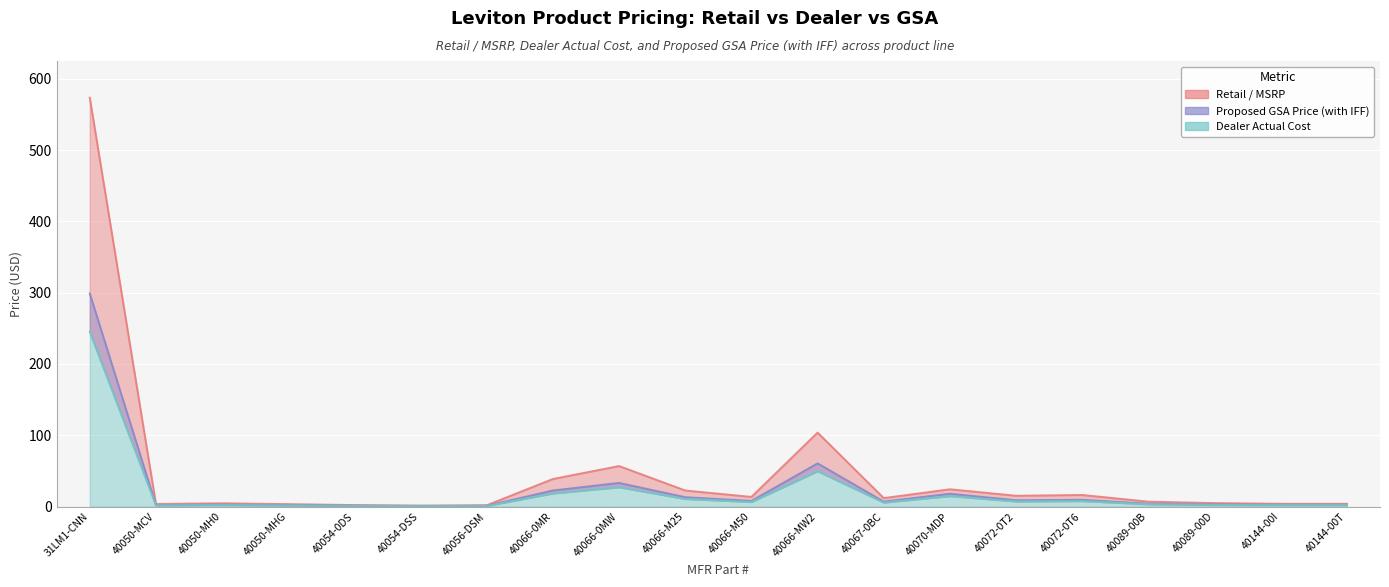

What is the spread (max minus min) of values at 40144-00T?

1.8